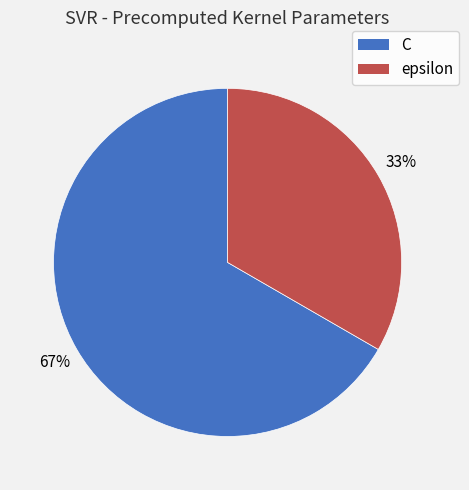

Between epsilon and C, which is larger?

C